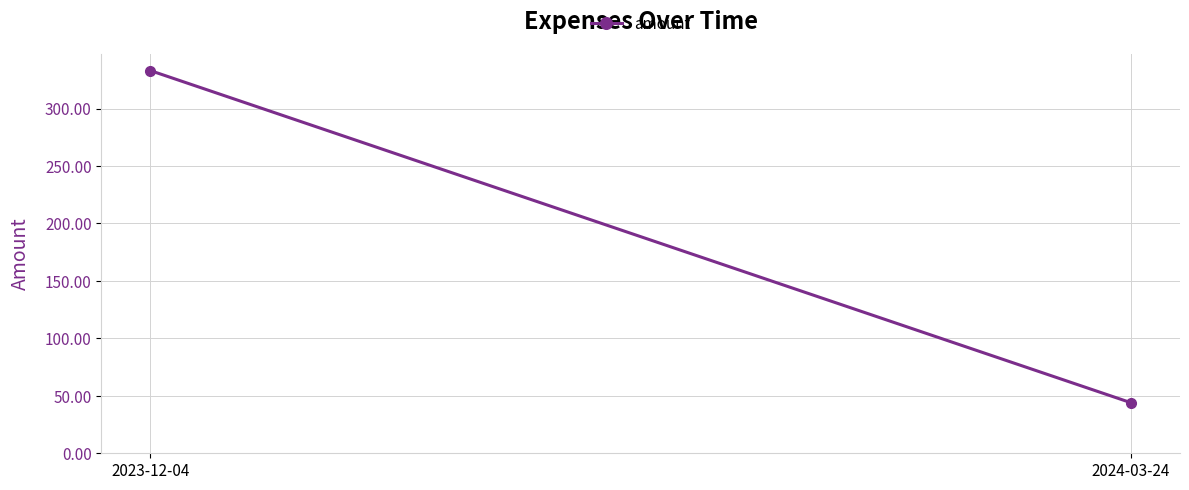

Reading left to right, list all the values displayed in this chart.

333	44